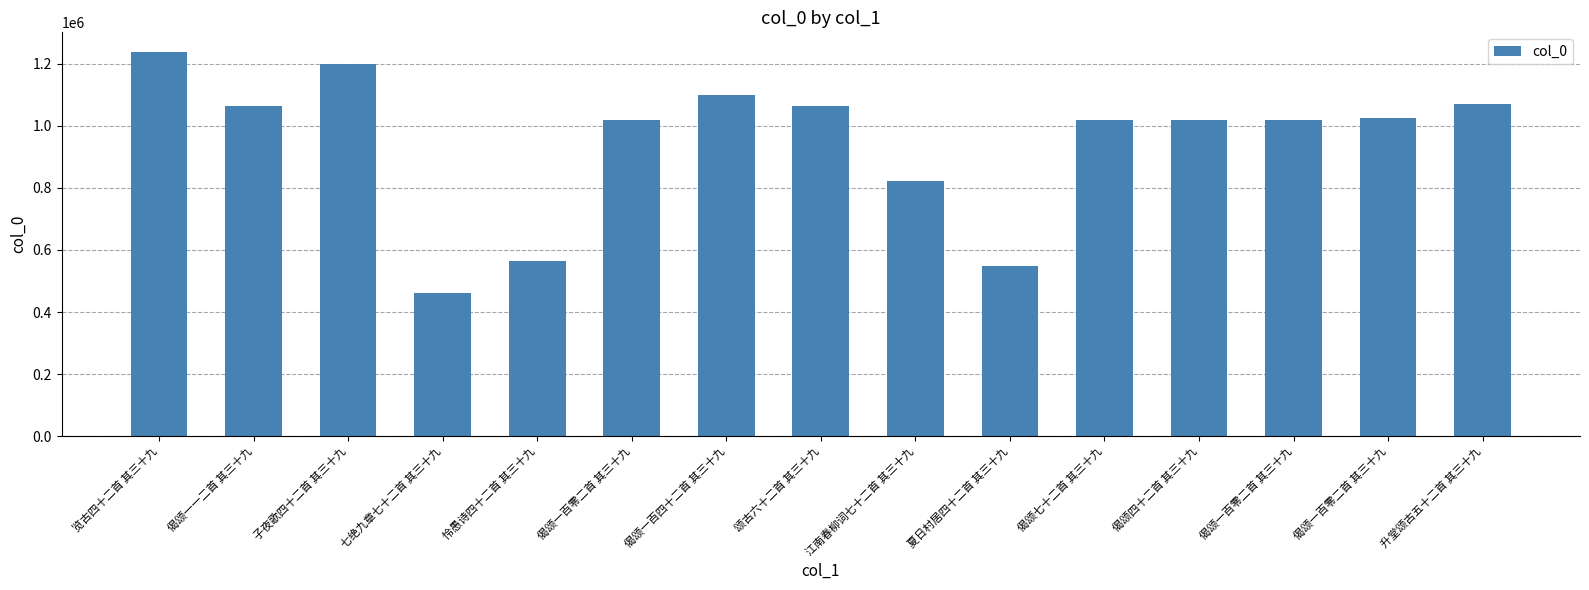

What is the difference between the maximum and second lowest values?

690655